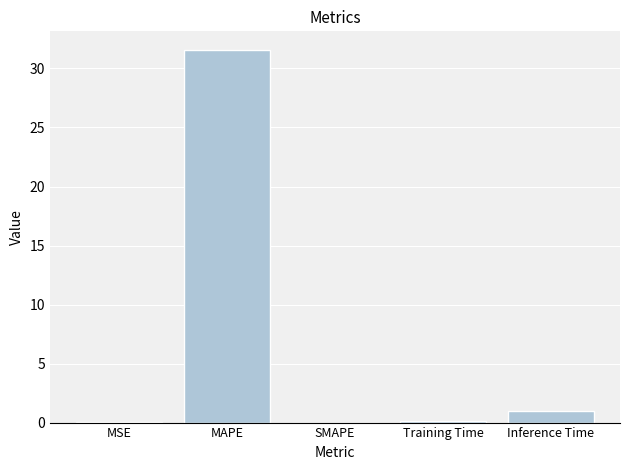

At which label is the value closest to 15?

Inference Time